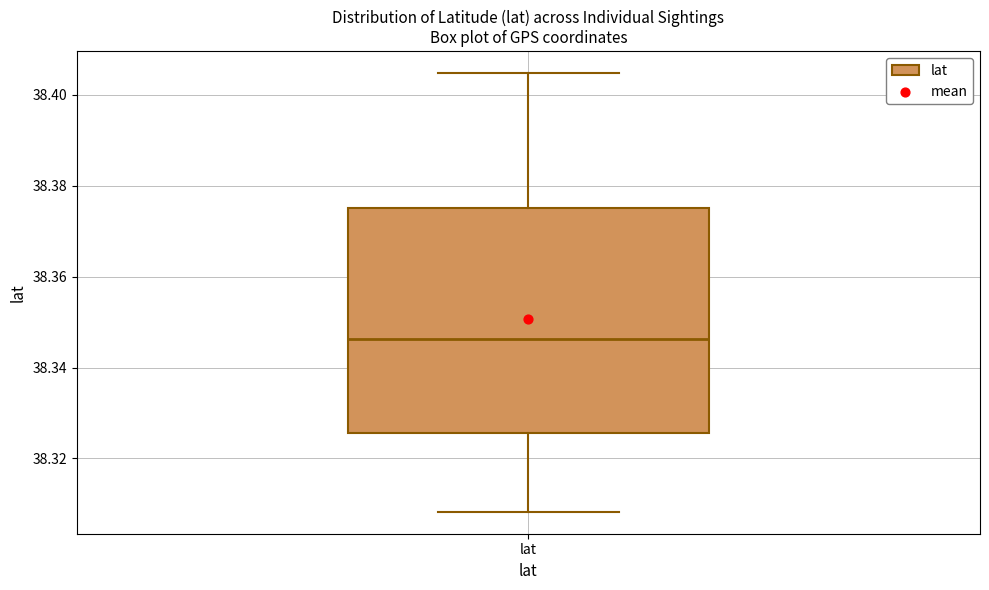

Transcribe this box plot: give where the median line is, the range the box spans, and where the two whiskers end, as read against the y-axis. The values are not printed on the chart, so give them approximately, as read against the axis.

median 38.346, box 38.326 to 38.376, whiskers 38.308 to 38.404